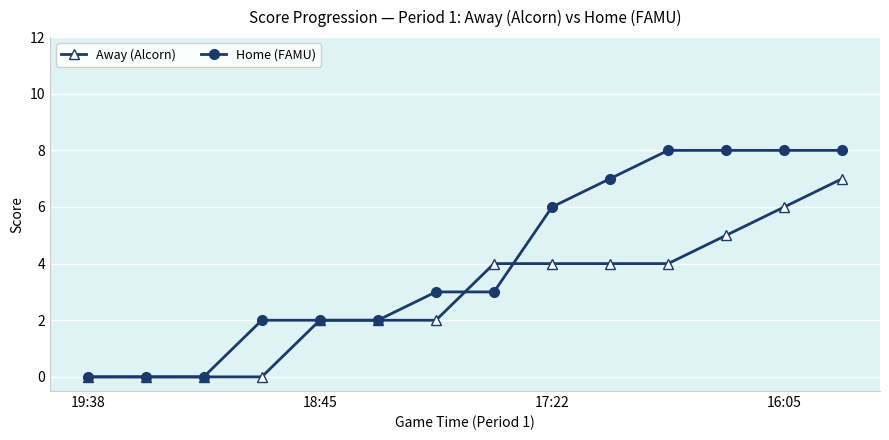

Which series has the largest range (max minus min)?

Home (FAMU)